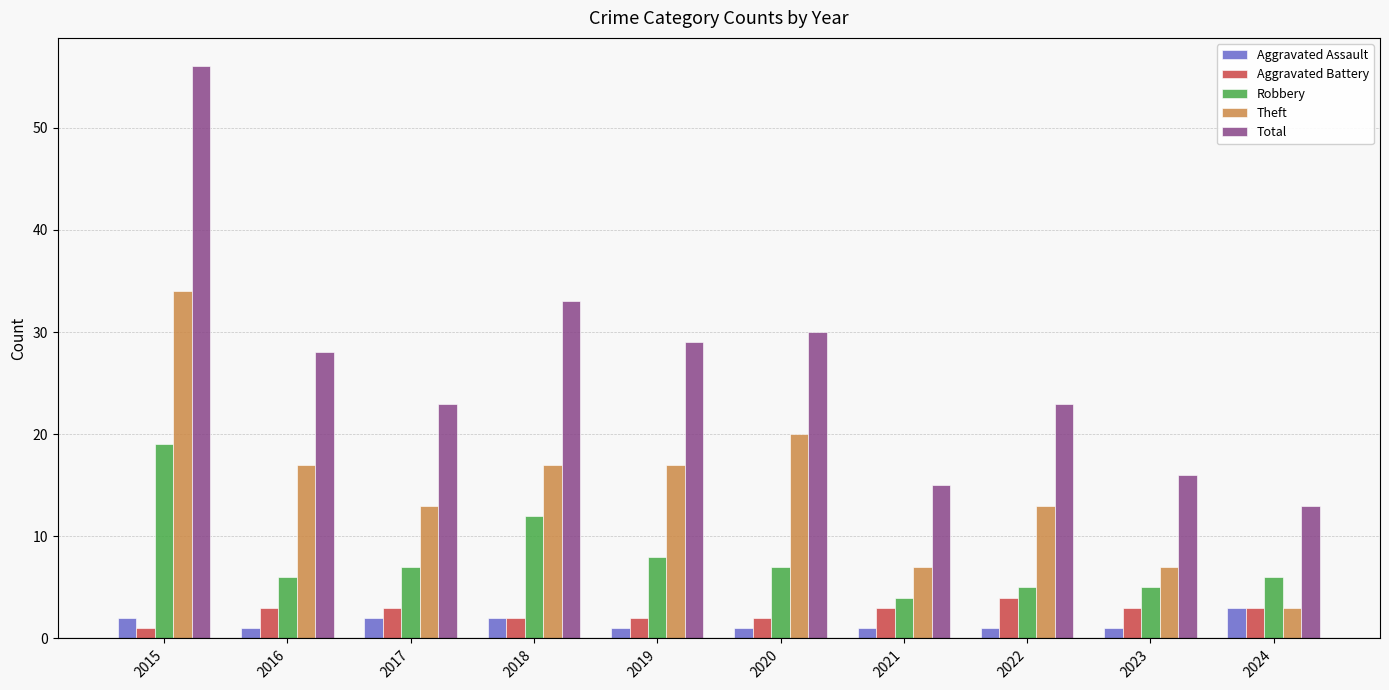

What is the difference between the Theft values at 2023 and 2017?

6